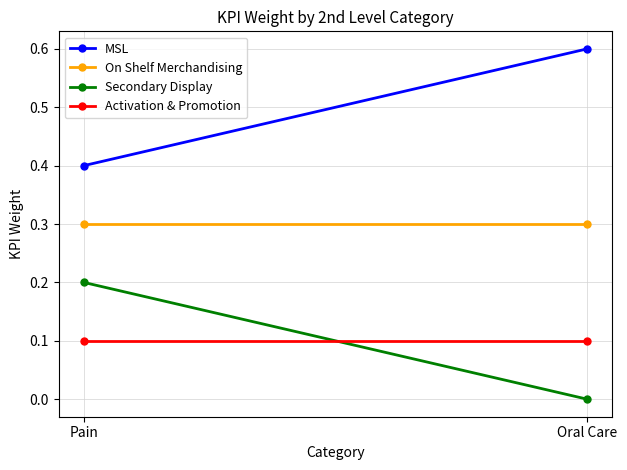

Between Pain and Oral Care, which is larger?

Oral Care